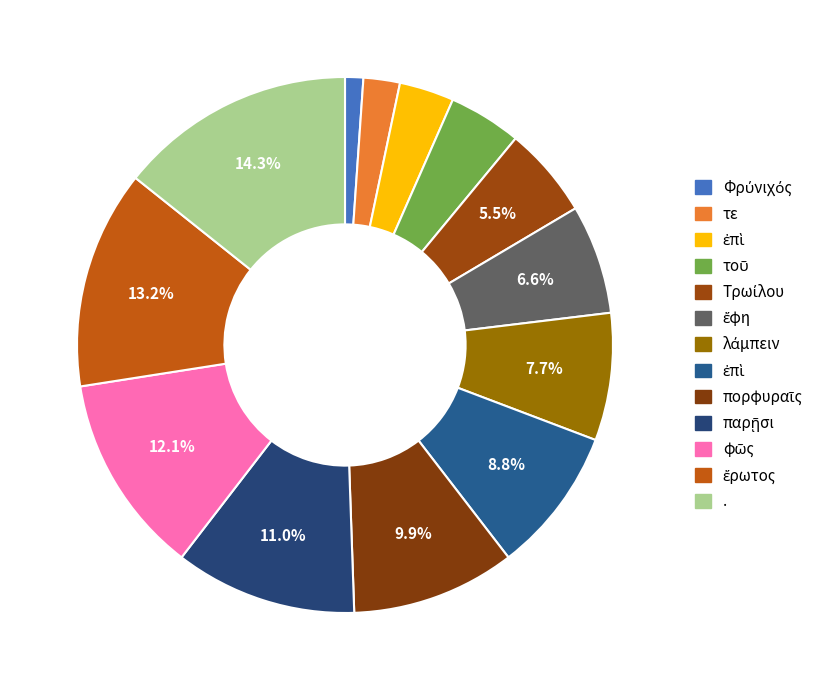

Count the number of slices in the pie.

13